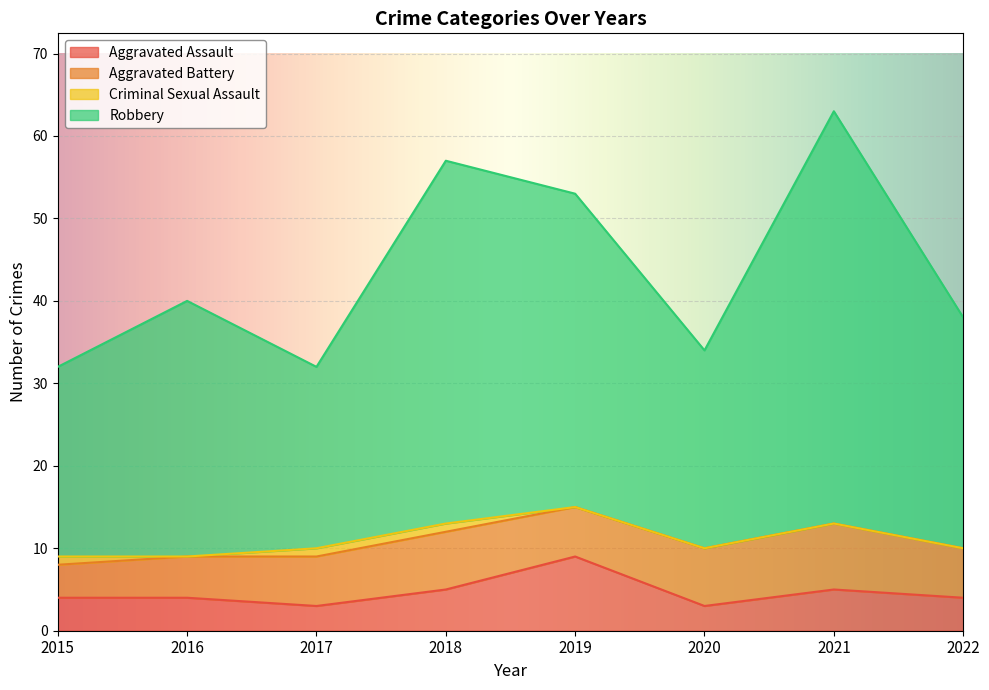

What is the highest value of the Aggravated Assault series?

9